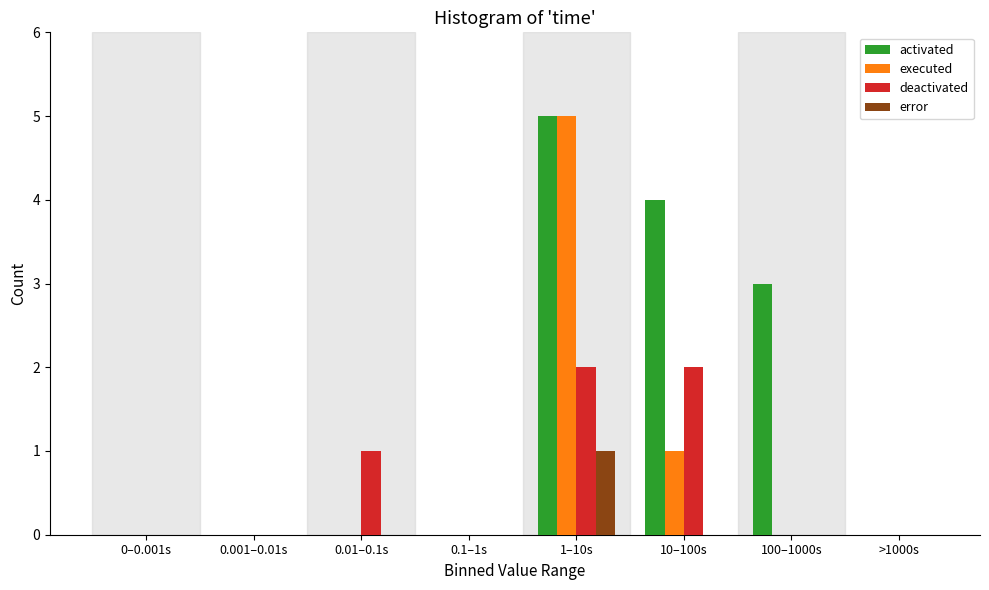

Which label corresponds to the largest value in the chart?

1–10s